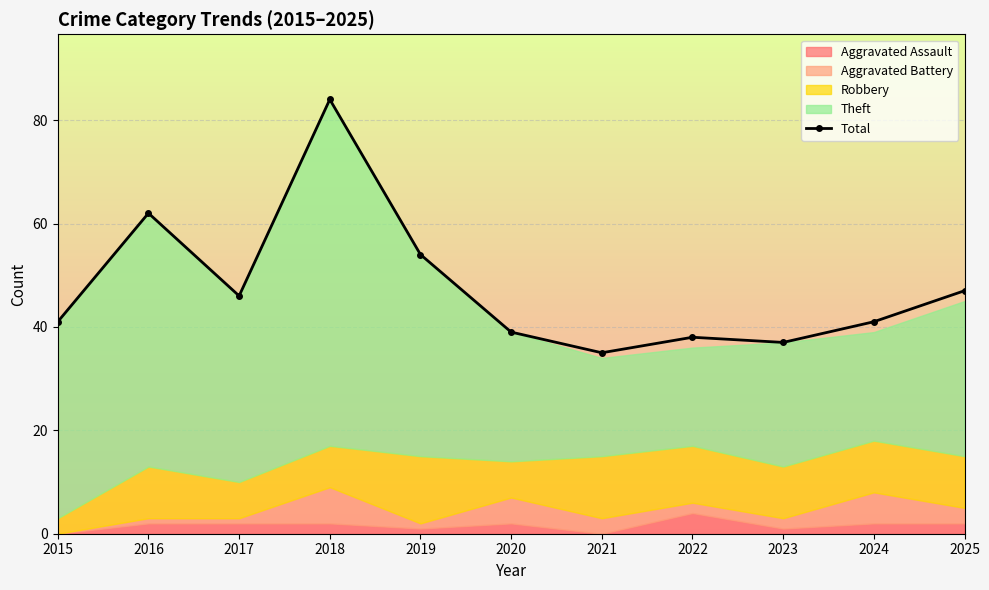

At which label is the value closest to 59?

2016